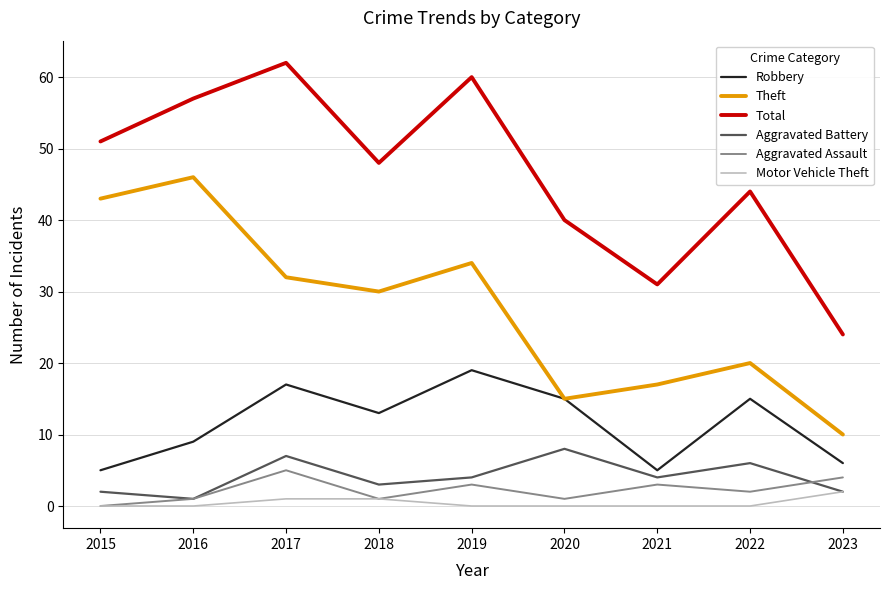

True or false: Aggravated Battery has a value of 12 at 2017.

False